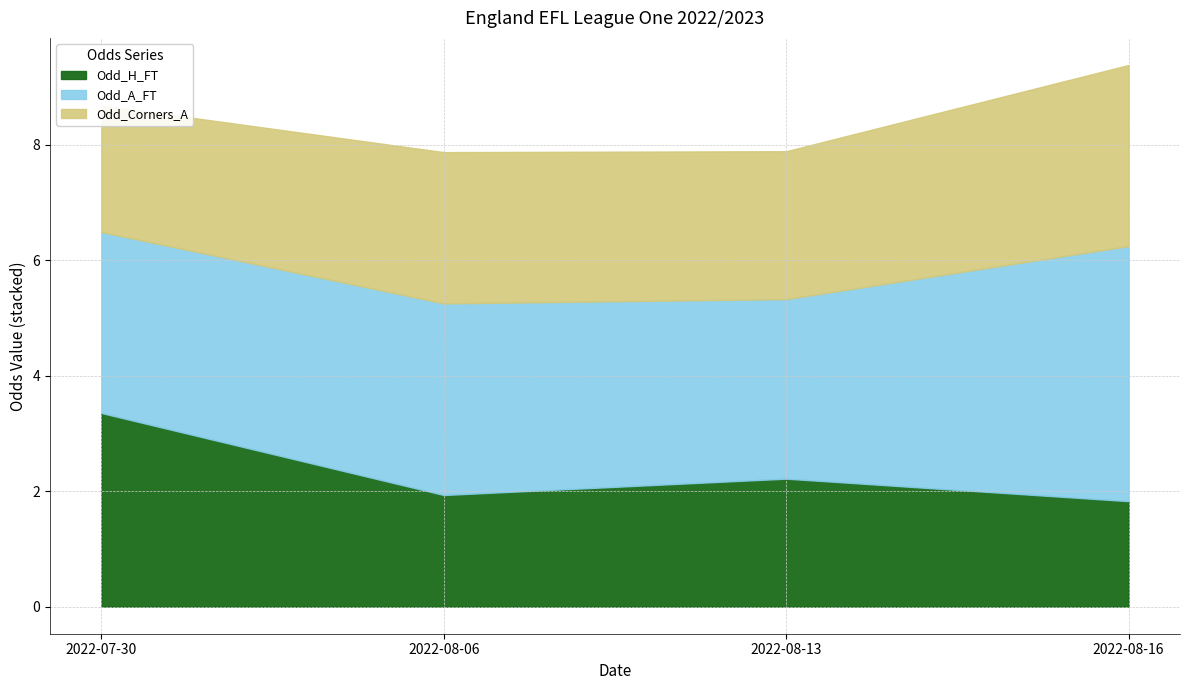

True or false: Odd_A_FT and XG_Total_Pre intersect in this chart.

False